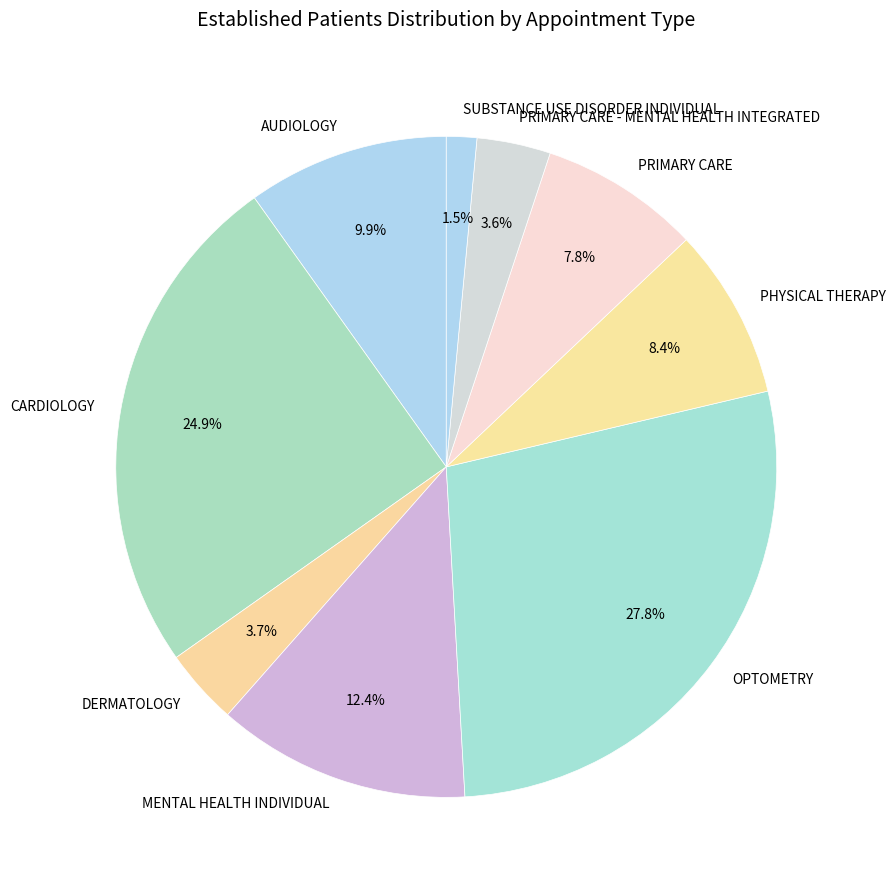

Approximately how many times larger is the value at PRIMARY CARE - MENTAL HEALTH INTEGRATED compared to DERMATOLOGY?

1.0